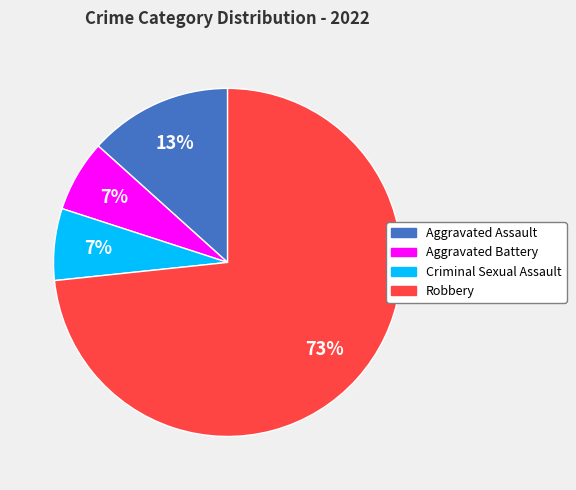

How many slices are in this pie chart?

4